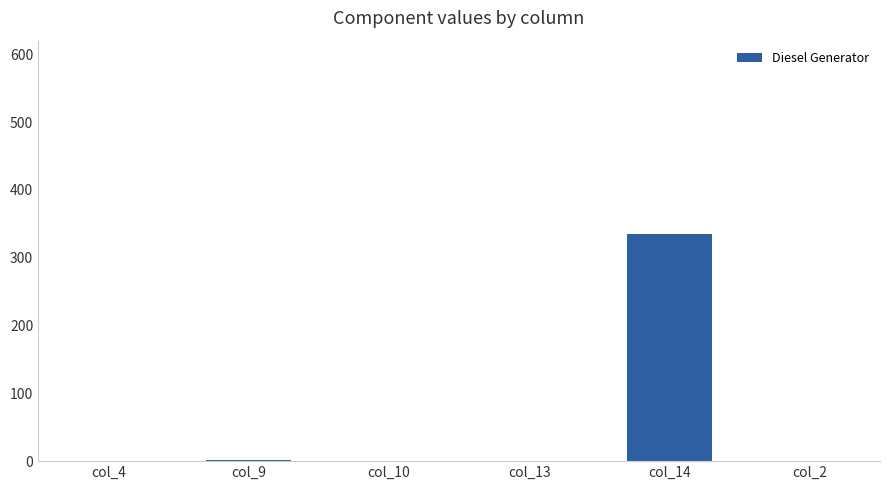

What is the maximum value shown in the chart?

335